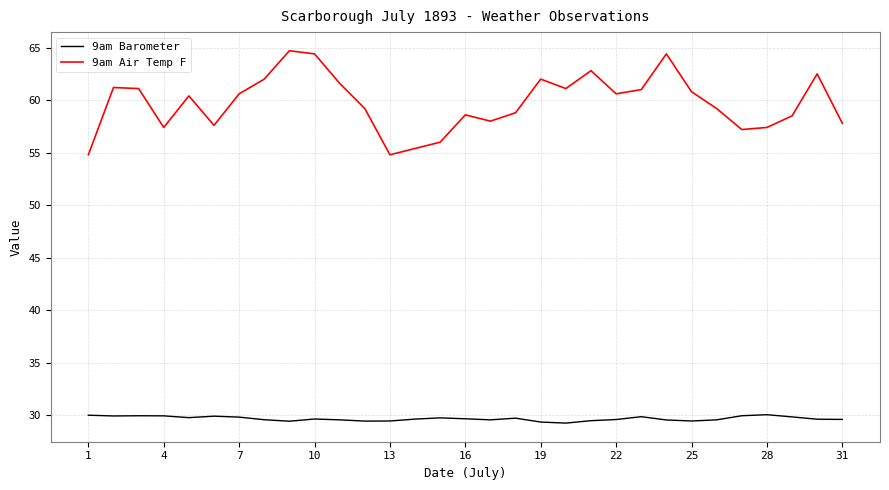

Rank the series by their maximum value, from lowest to highest.

9am Barometer, 9am Air Temp F